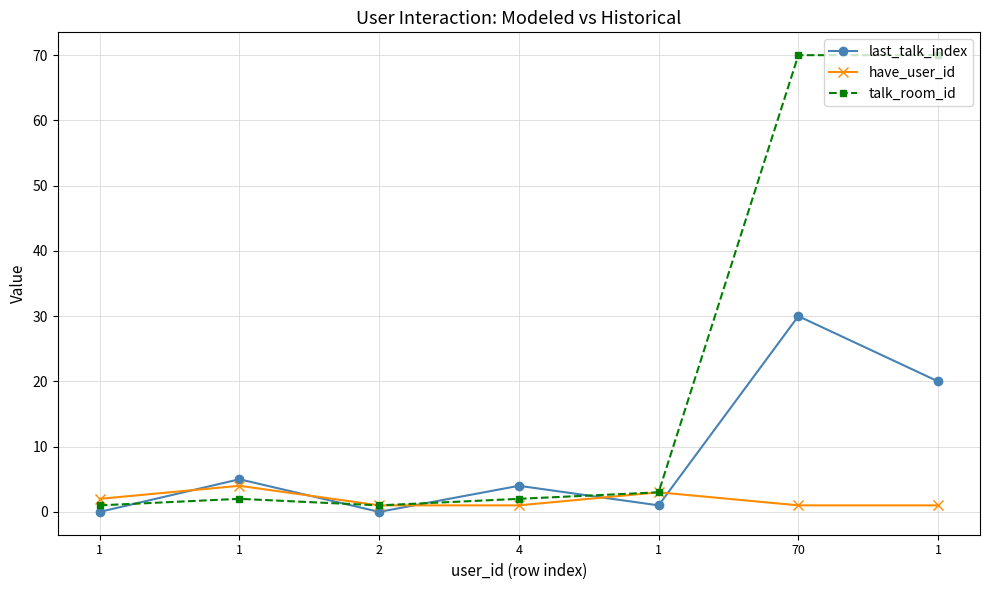

True or false: last_talk_index and have_user_id intersect in this chart.

True